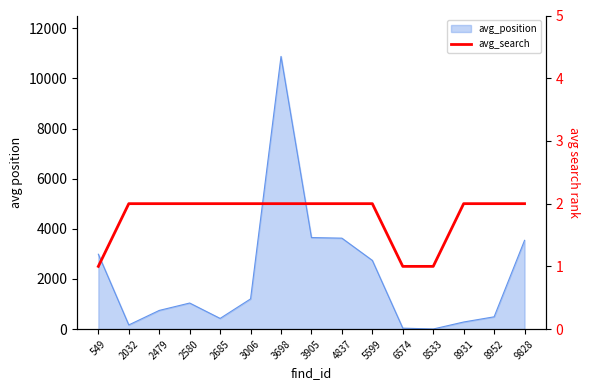

Reading left to right, what are all the values shown in this chart?

1	2	2	2	2	2	2	2	2	2	1	1	2	2	2